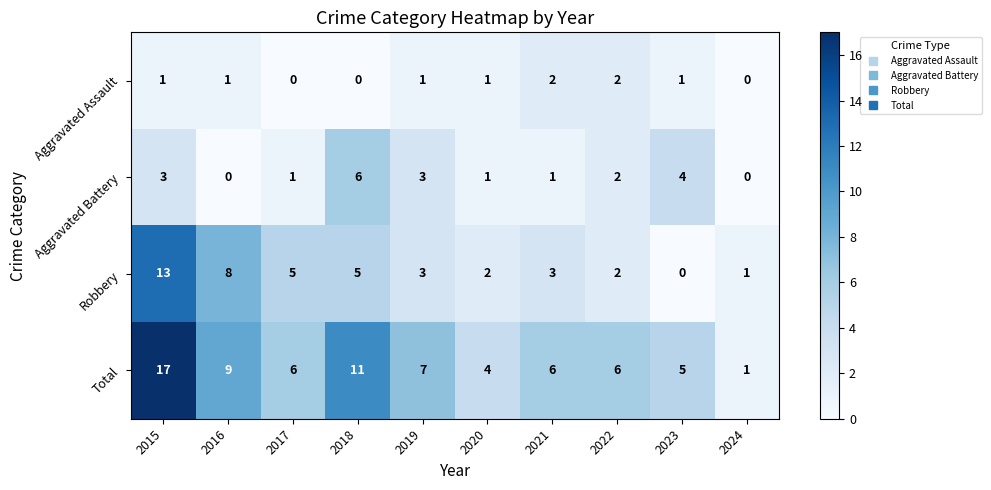

Is it true that Robbery equals 4 at 2021?

False